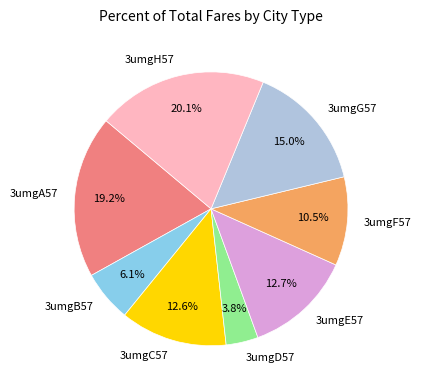

What is the largest slice in the pie chart?

3umgH57